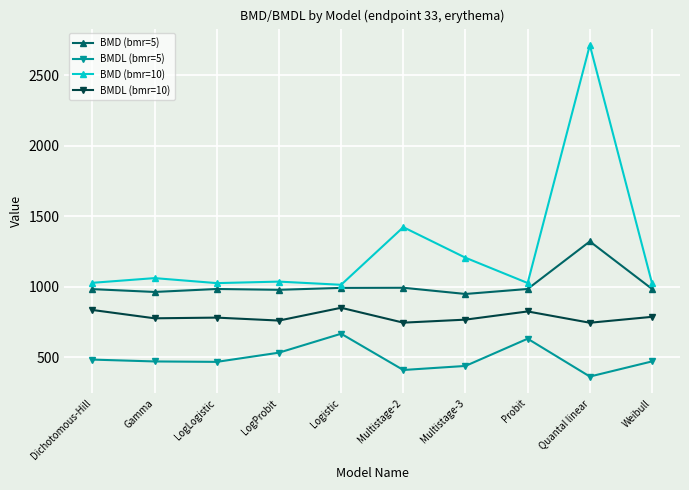

What is the greatest value displayed?

2712.7